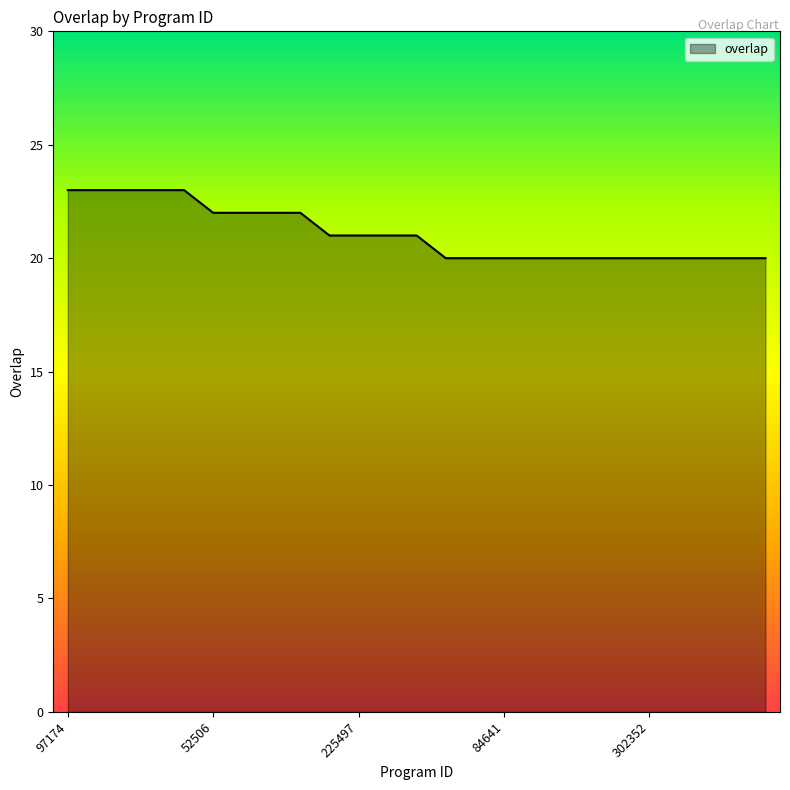

How many distinct data groups are displayed?

1